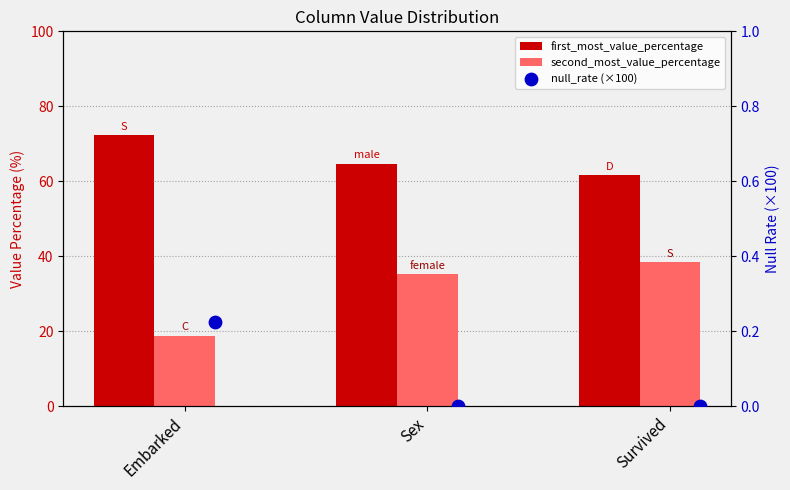

What are all the series names shown in the legend?

first_most_value_percentage, second_most_value_percentage, null_rate (×100)